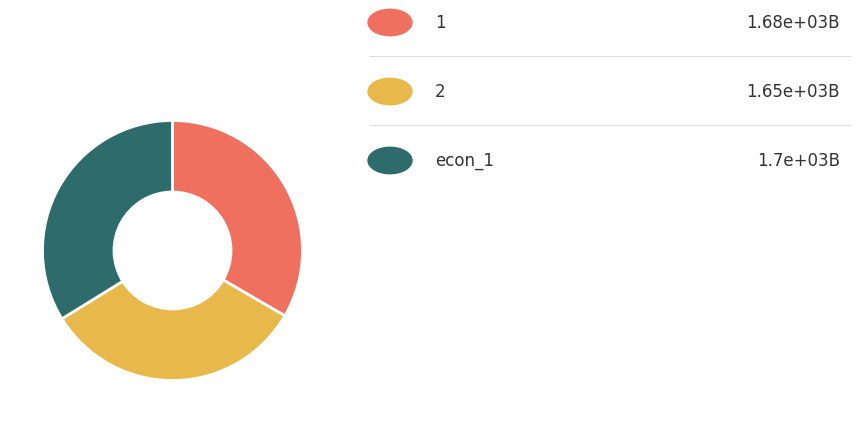

Is there any slice that represents more than half of the pie?

No